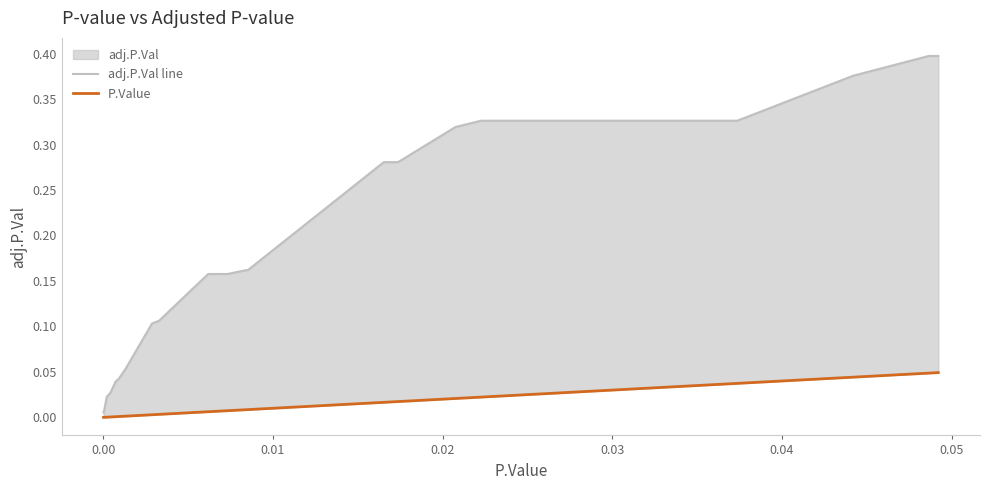

How many series are shown in this chart?

2